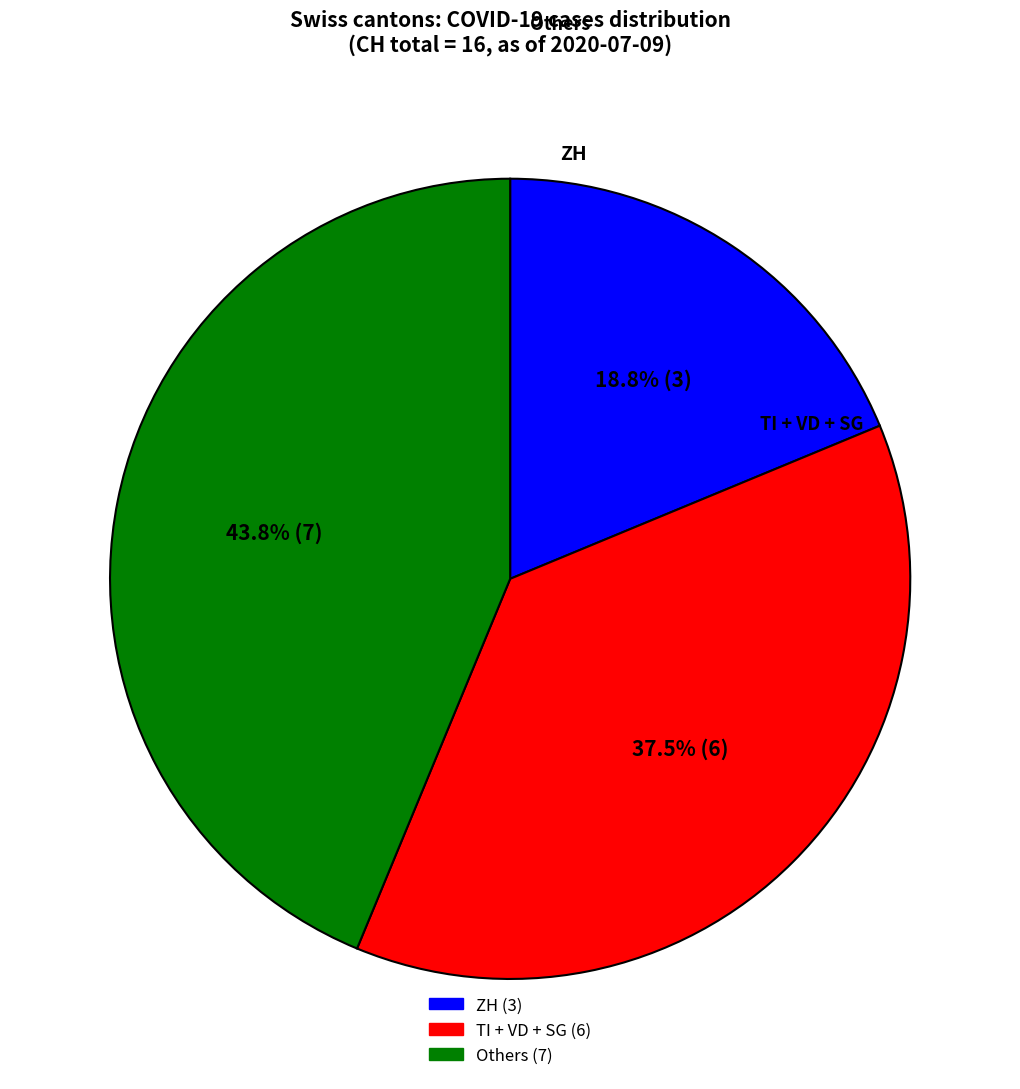

To the nearest percent, what is the average slice percentage?

33%